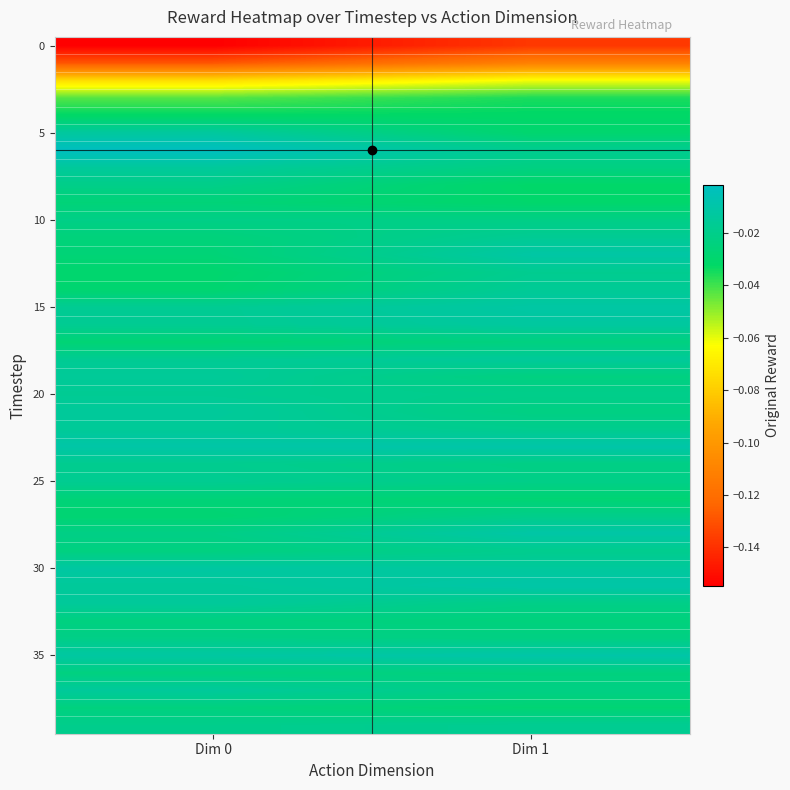

How many categories are shown in the chart?

2